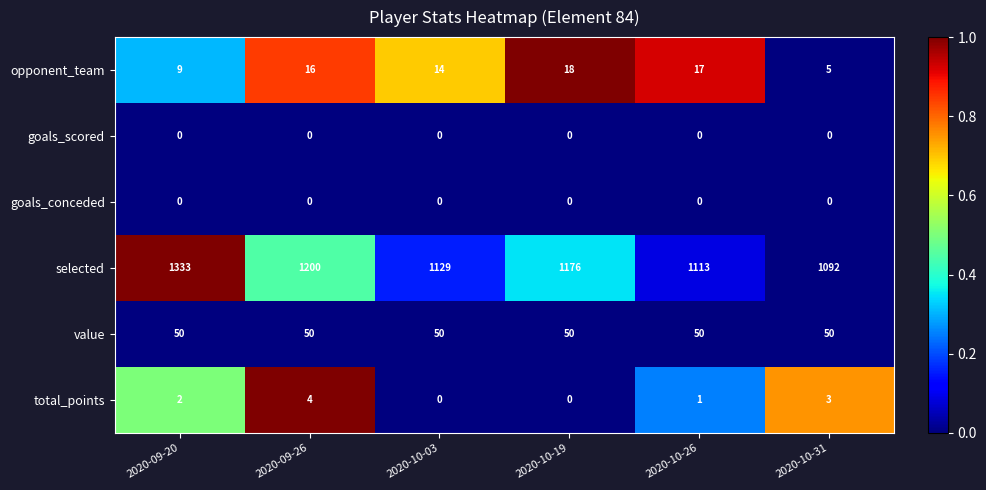

How many distinct data groups are displayed?

6